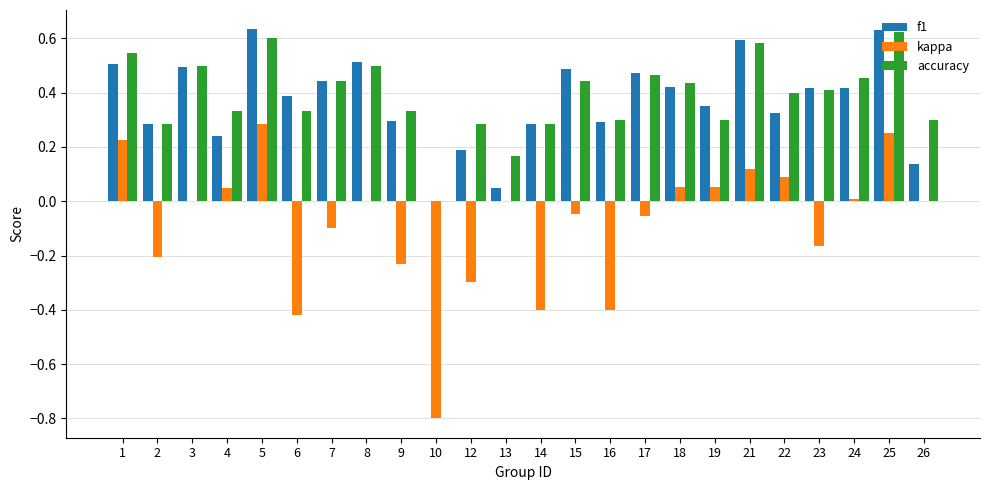

Is it true that f1 equals 0.4 at 7?

True